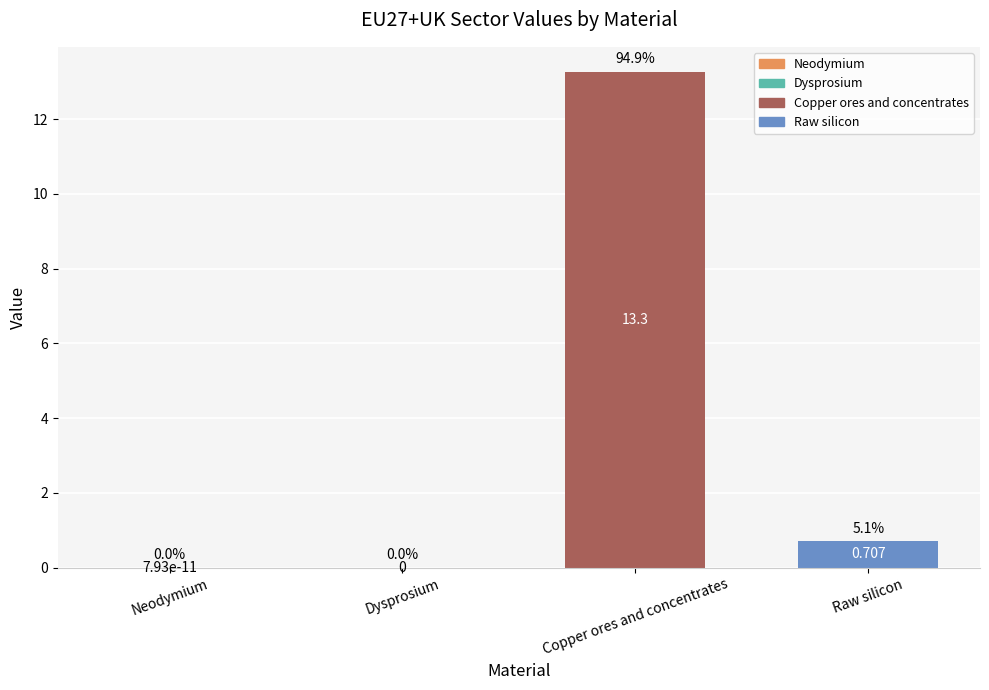

Count the number of categories in the chart.

4